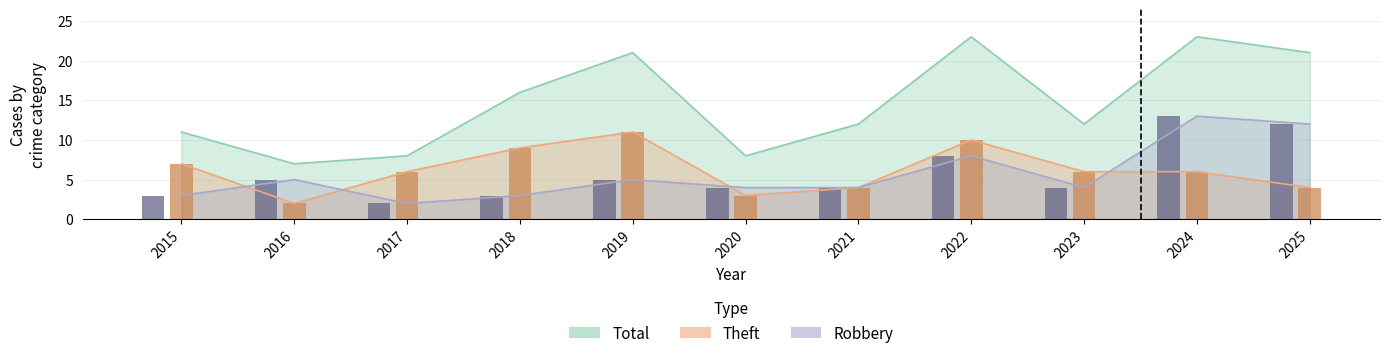

What is the maximum value for Theft?

11